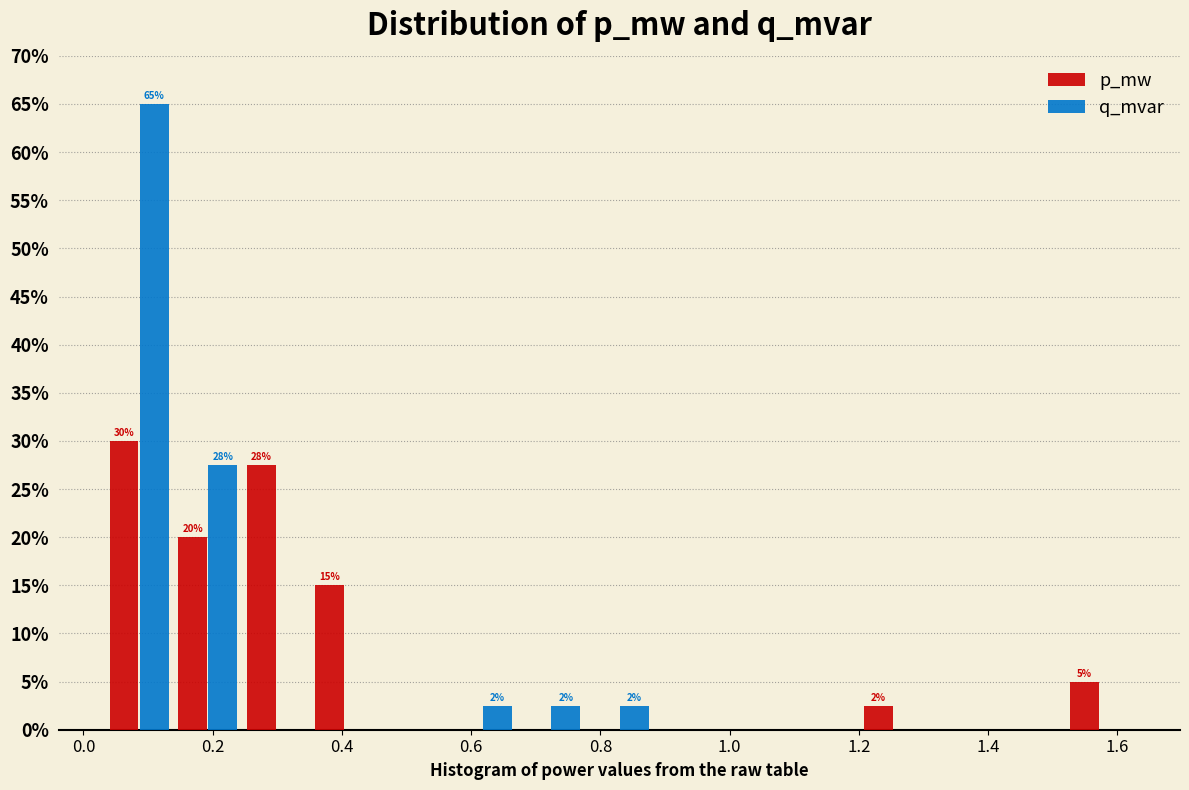

In the q_mvar series, which range on the x-axis has the tallest bar?

0.04 to 0.14